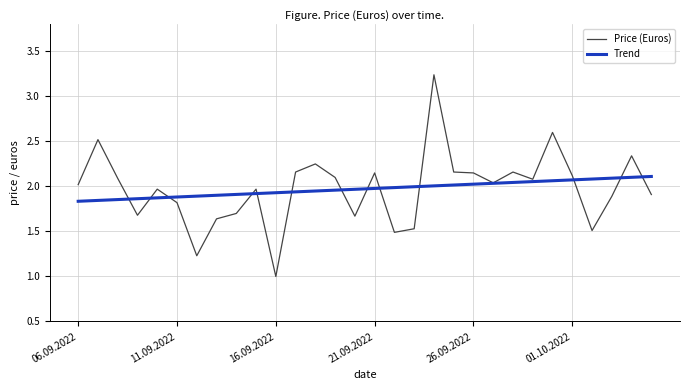

List the series in order of their peak value, highest first.

Price (Euros), Trend